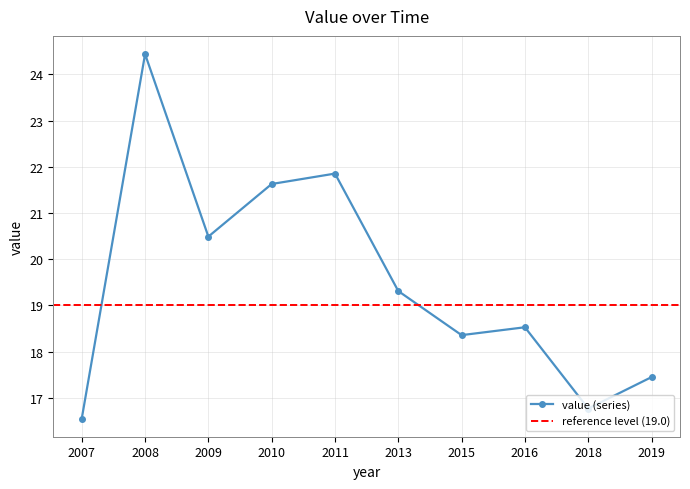

How many data points are less than 19?

5